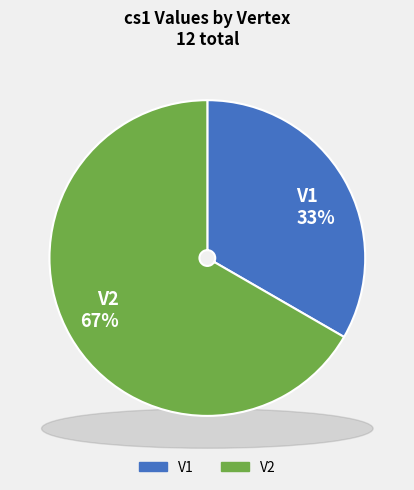

Which category has the biggest portion of the pie?

V2